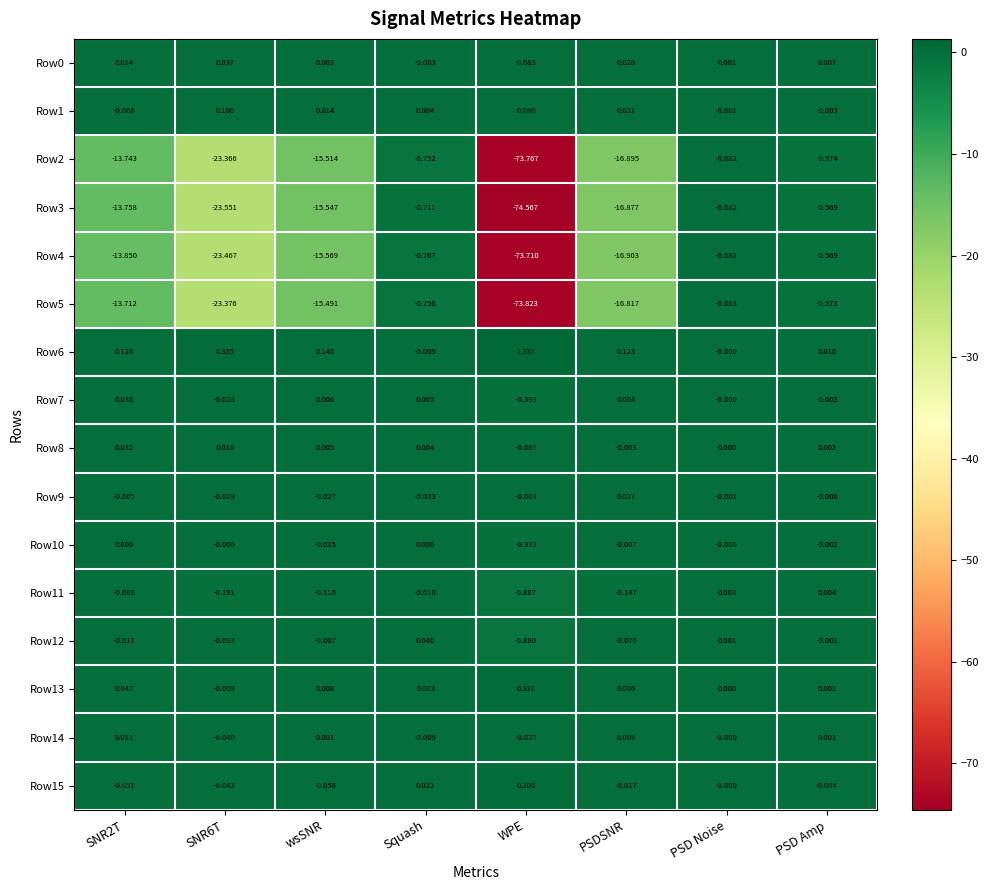

At which label does Row15 reach its minimum?

wsSNR